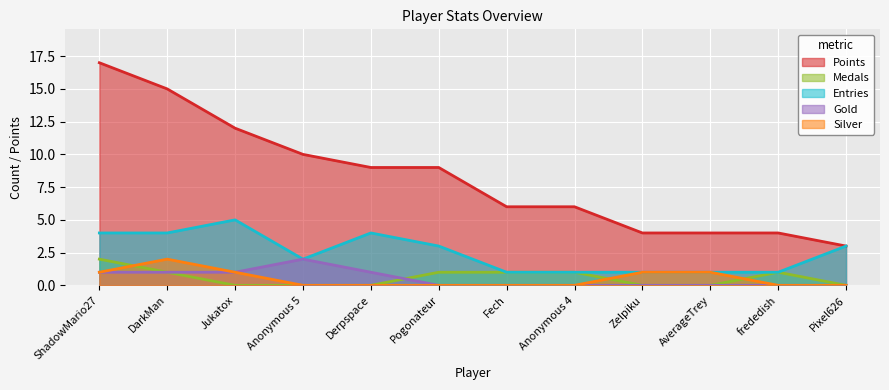

Rank the categories by Entries value from lowest to highest.

Fech, Anonymous 4, Zelpiku, AverageTrey, frededish, Anonymous 5, Pogonateur, Pixel626, ShadowMario27, DarkMan, Derpspace, Jukatox